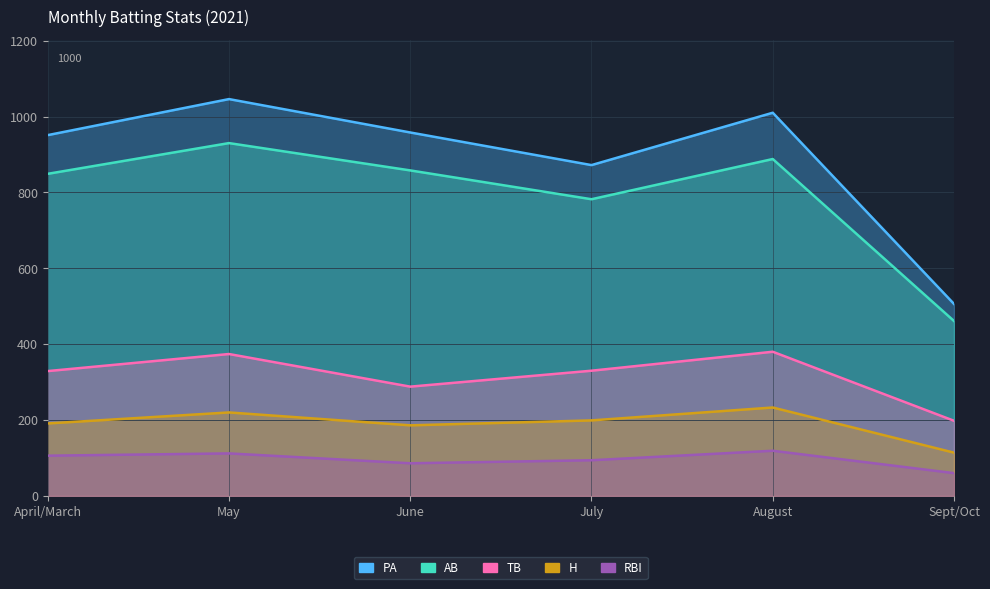

Reading right to left, list all the values displayed in this chart.

PA: Sept/Oct=506	August=1010	July=872	June=958	May=1046	April/March=951
AB: Sept/Oct=461	August=888	July=782	June=858	May=930	April/March=849
TB: Sept/Oct=198	August=380	July=330	June=288	May=374	April/March=329
H: Sept/Oct=114	August=233	July=199	June=186	May=220	April/March=191
RBI: Sept/Oct=60	August=119	July=94	June=86	May=112	April/March=106